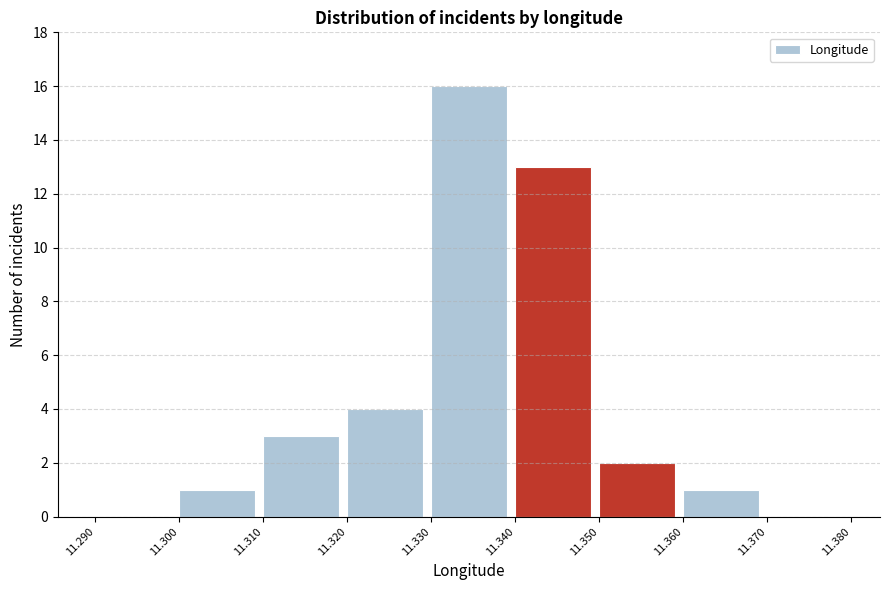

Reading left to right, list every bar in this chart as the range it spans on the x-axis followed by its height. The values are not printed on the chart, so give them approximately, as read against the axis.

11.290 to 11.300: 0
11.300 to 11.310: 1
11.310 to 11.320: 3
11.320 to 11.330: 4
11.330 to 11.340: 16
11.340 to 11.350: 13
11.350 to 11.360: 2
11.360 to 11.370: 1
11.370 to 11.380: 0